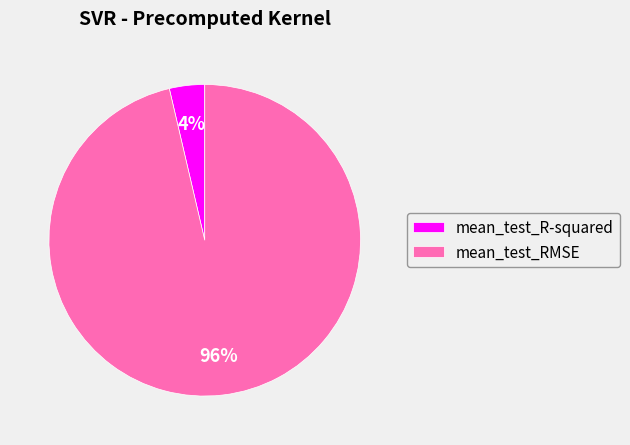

Is it true that mean_test_RMSE is 83% of the pie?

False